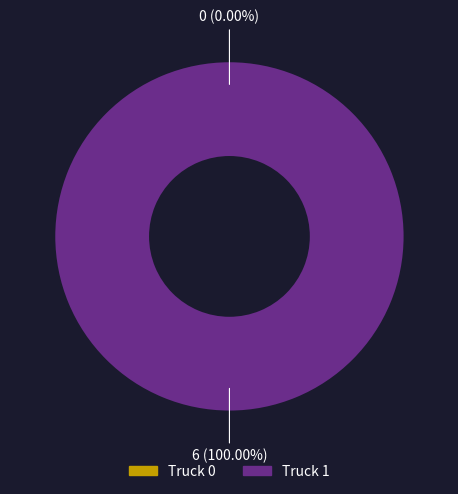

How many slices are in this pie chart?

2